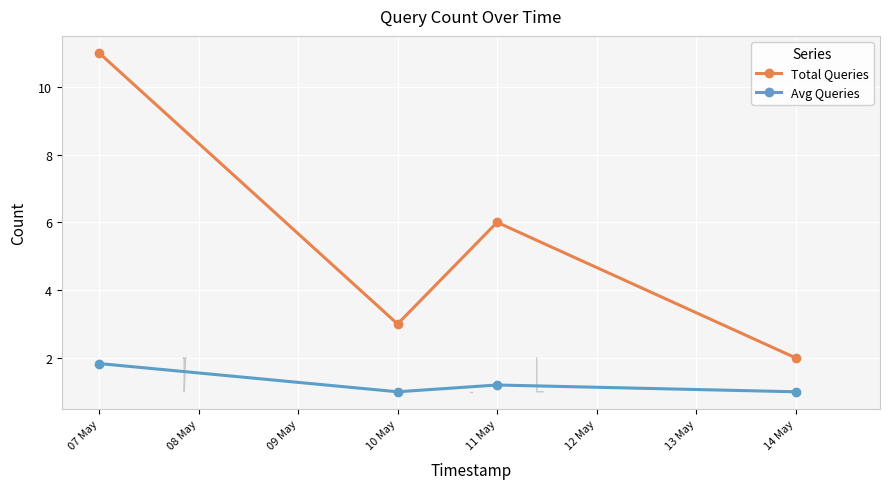

How many lines are shown in the chart?

2